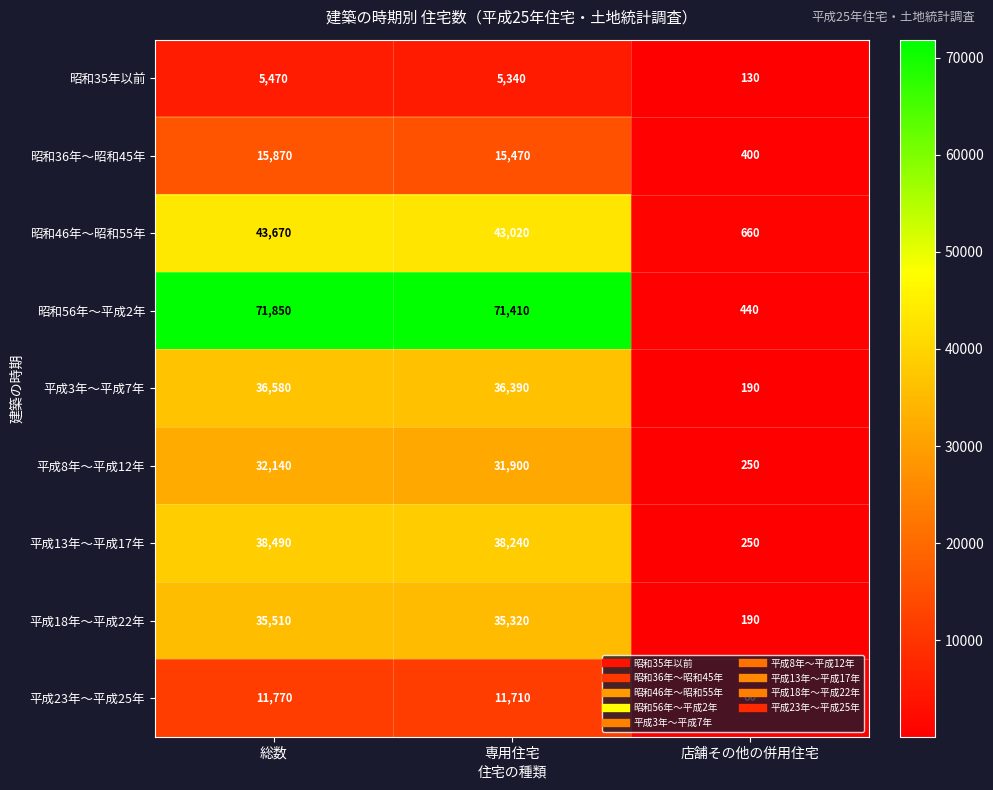

Which label corresponds to the largest value in the chart?

総数